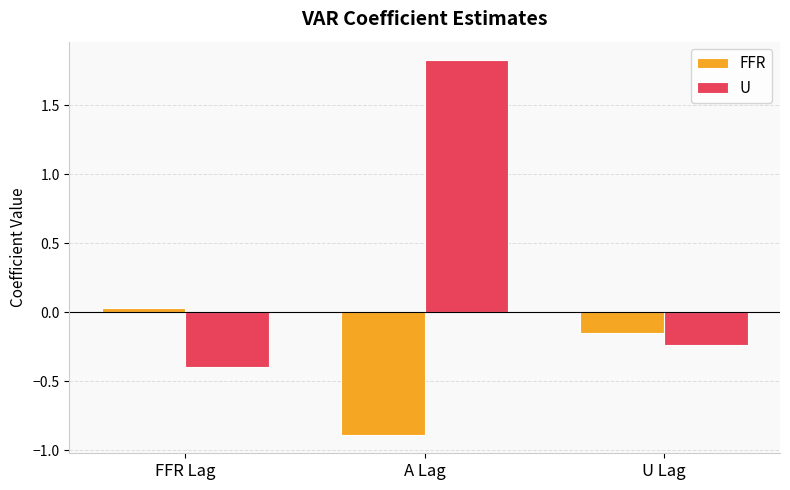

How many values in the FFR series exceed 0?

1